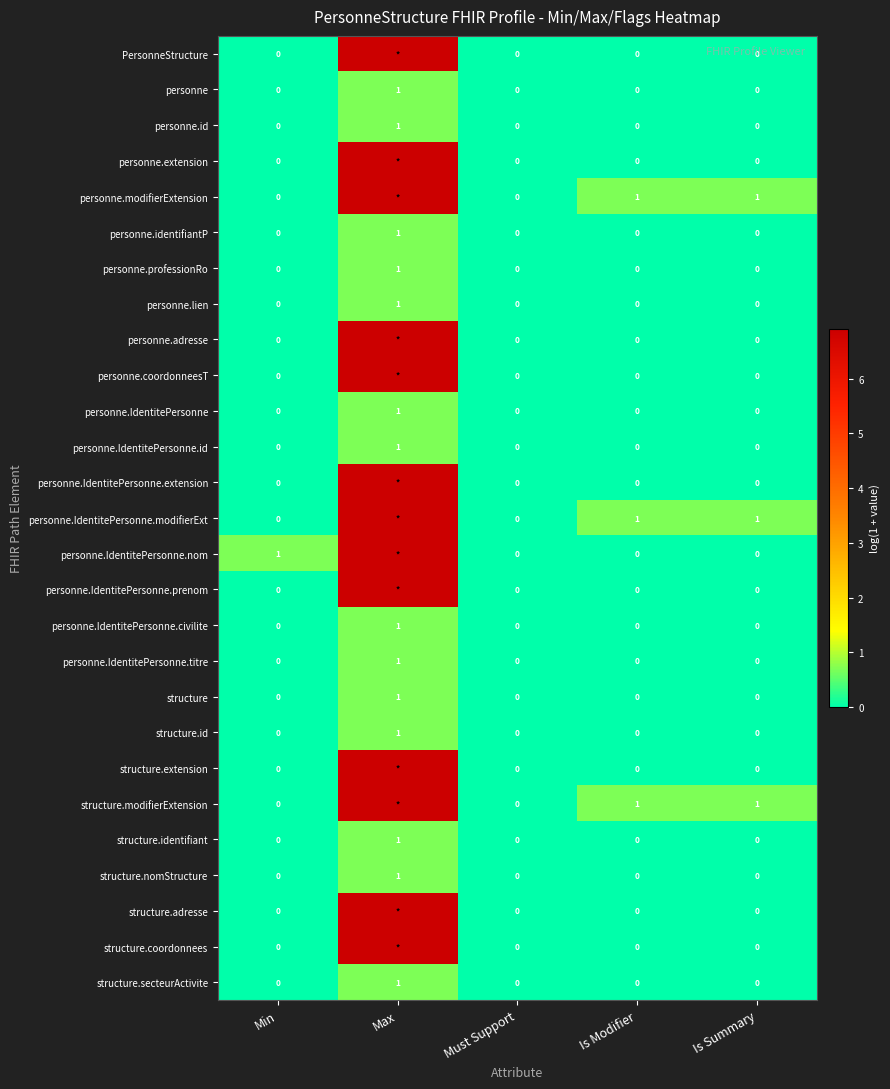

Which category has the highest value in the structure.id series?

Max